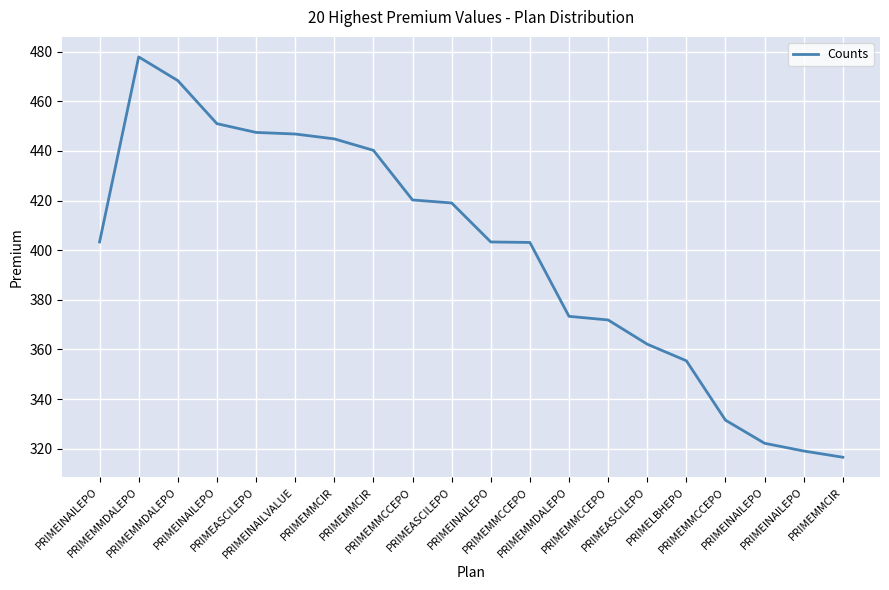

Between PRIMEMMDALEPO and PRIMEINAILEPO, which is larger?

PRIMEMMDALEPO